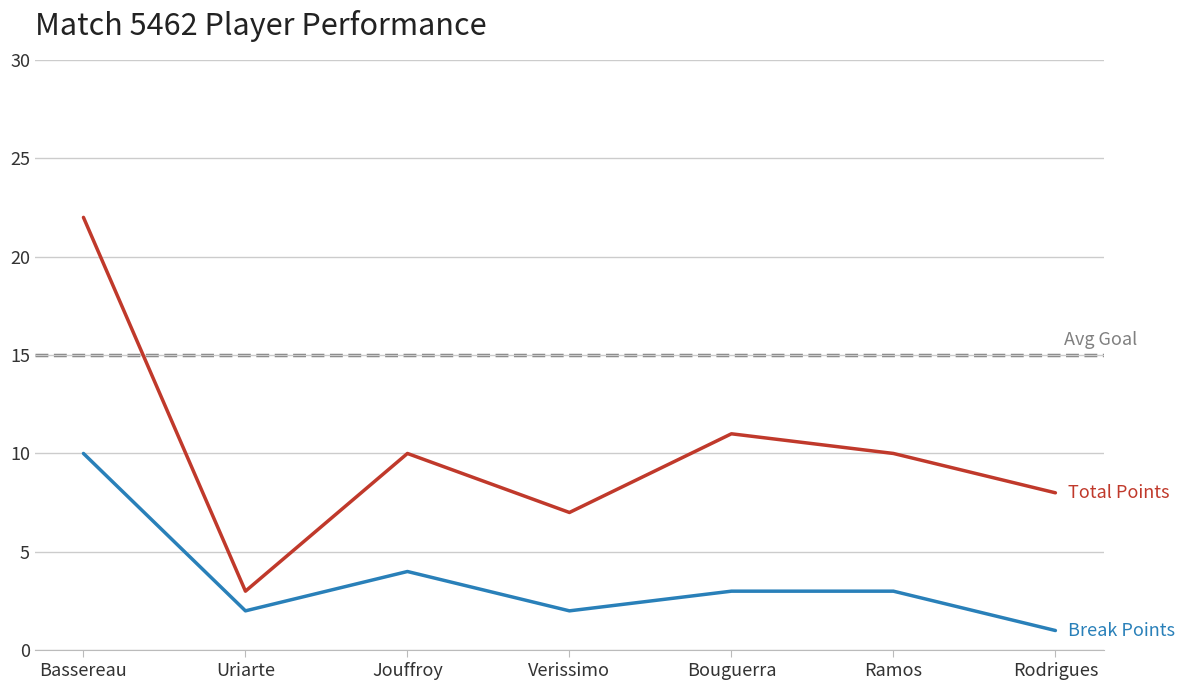

At which category is the sum across all series the highest?

Bassereau